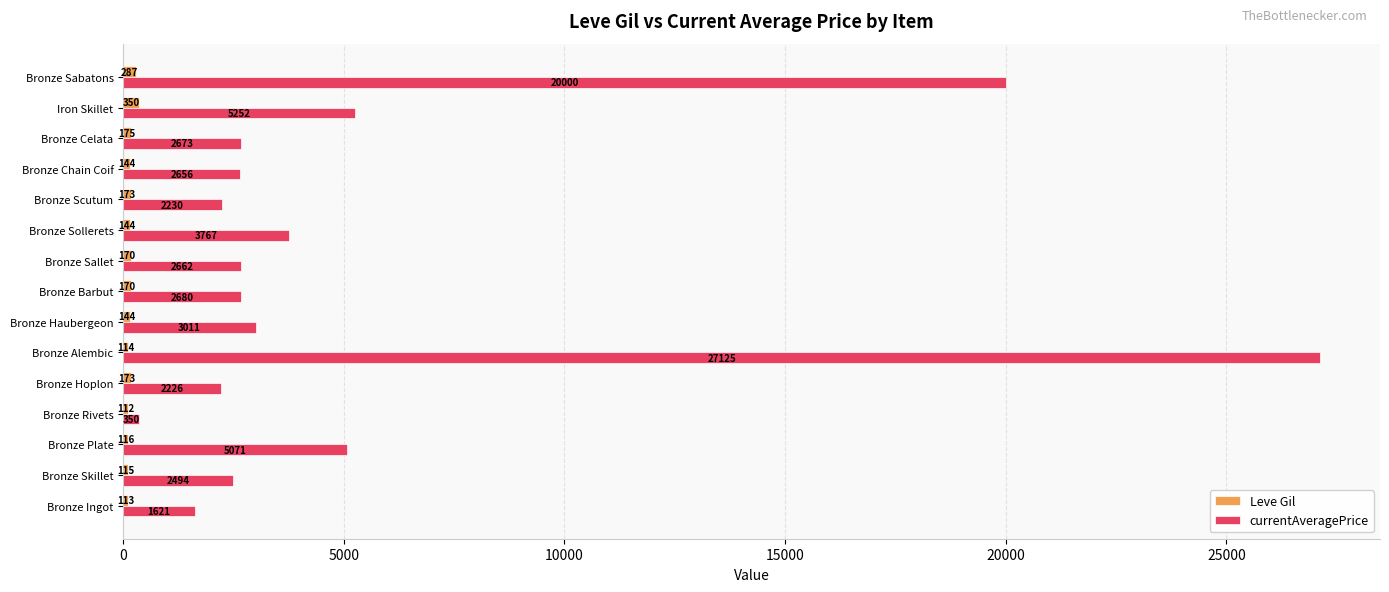

Is it true that currentAveragePrice equals 27125.0 at Bronze Alembic?

True